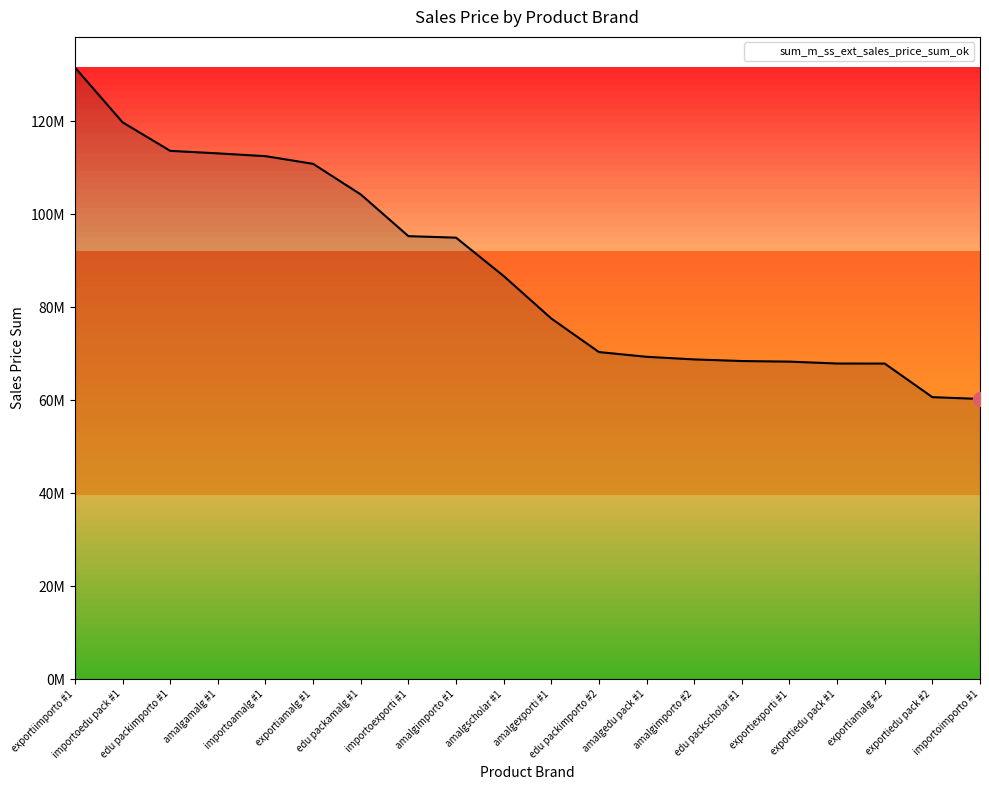

The value at importoimporto #1 is 60270494.7. True or false?

True